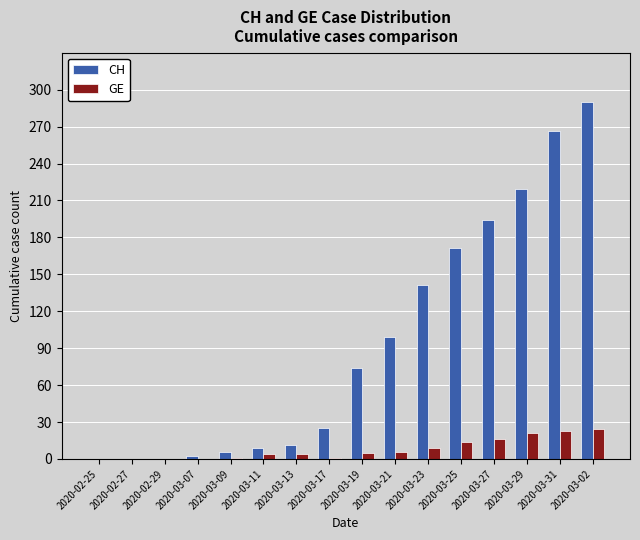

The GE series shows 9 at 2020-03-23. True or false?

True